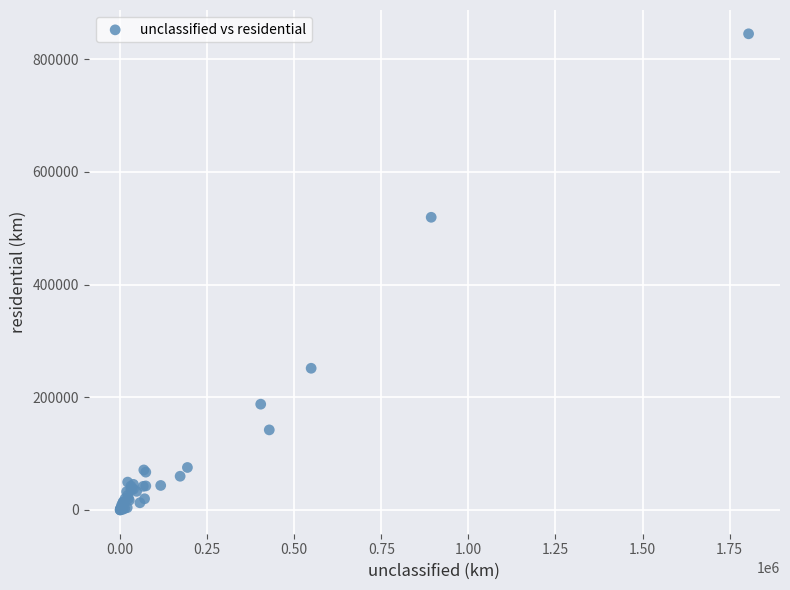

What Y value in the scatter plot is closest to 422699?

519588.9